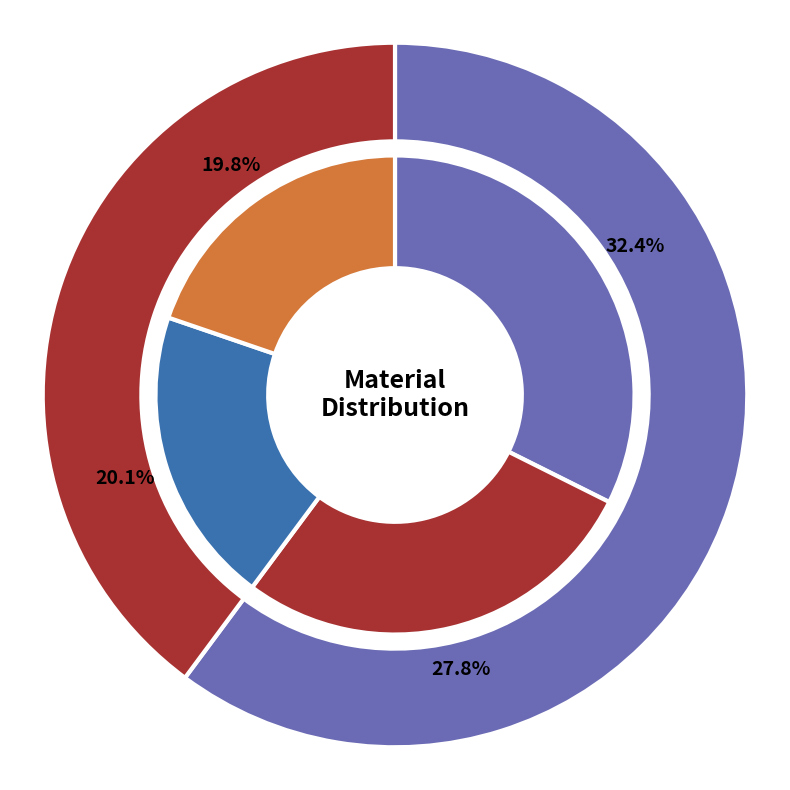

Is it true that TOMAIA 2 is 21% of the pie?

True